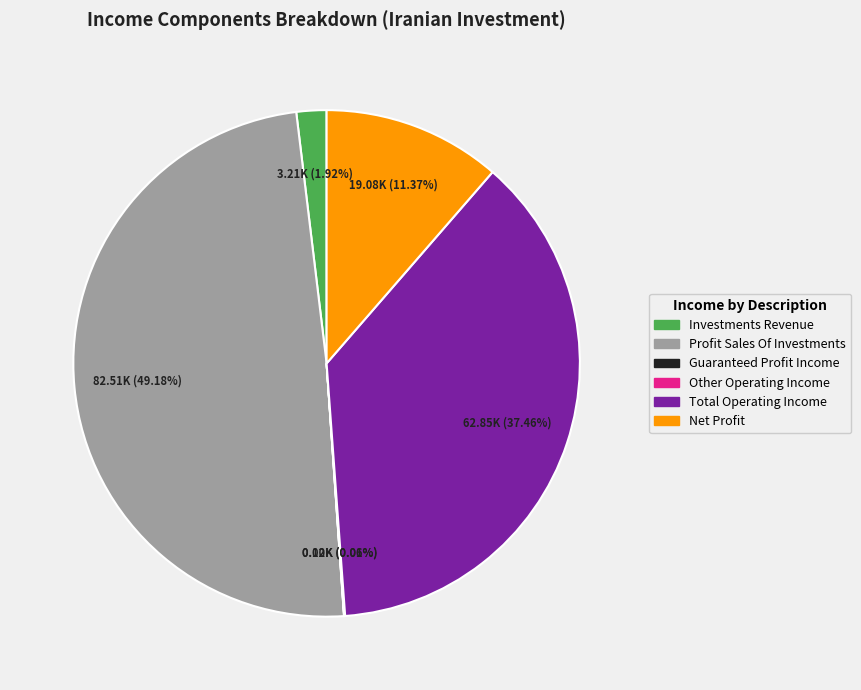

Is there a majority slice in this chart?

No